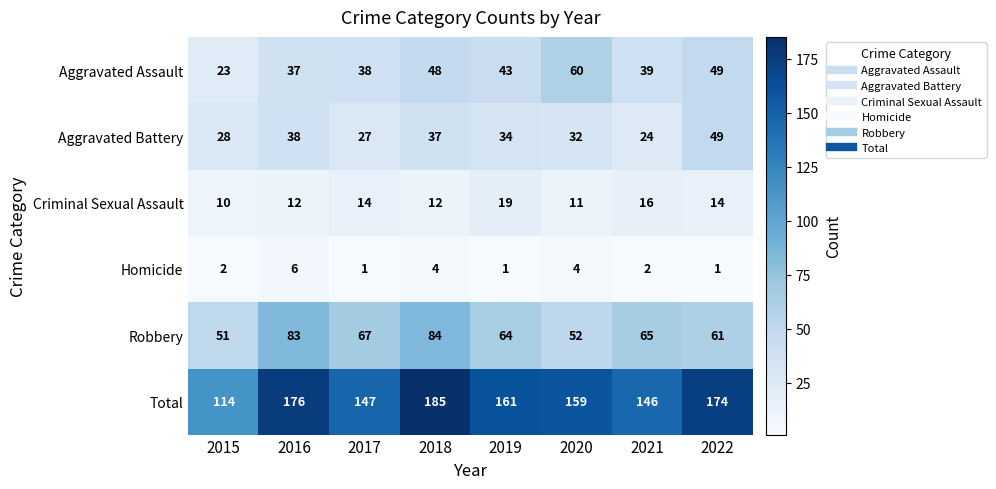

Which series has the largest total across all categories?

Total